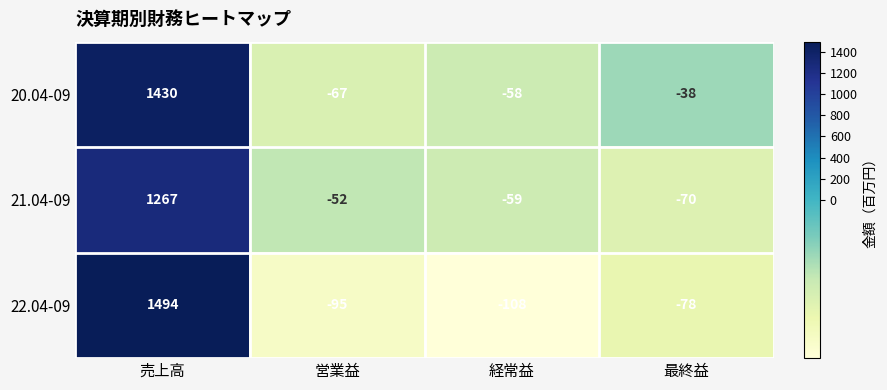

Where does the 21.04-09 series first go above -52?

売上高